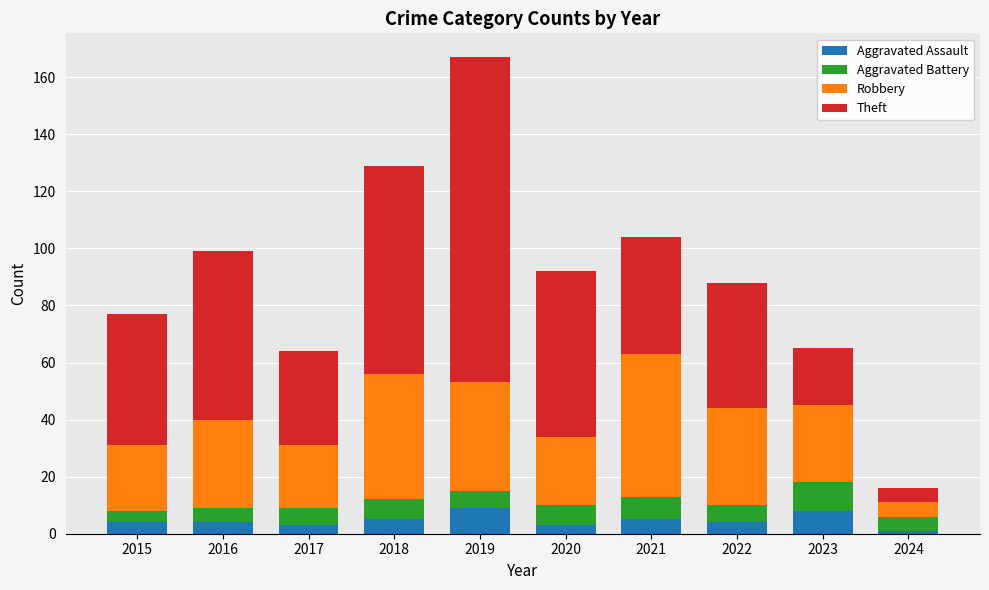

How many data points does each series have?

10